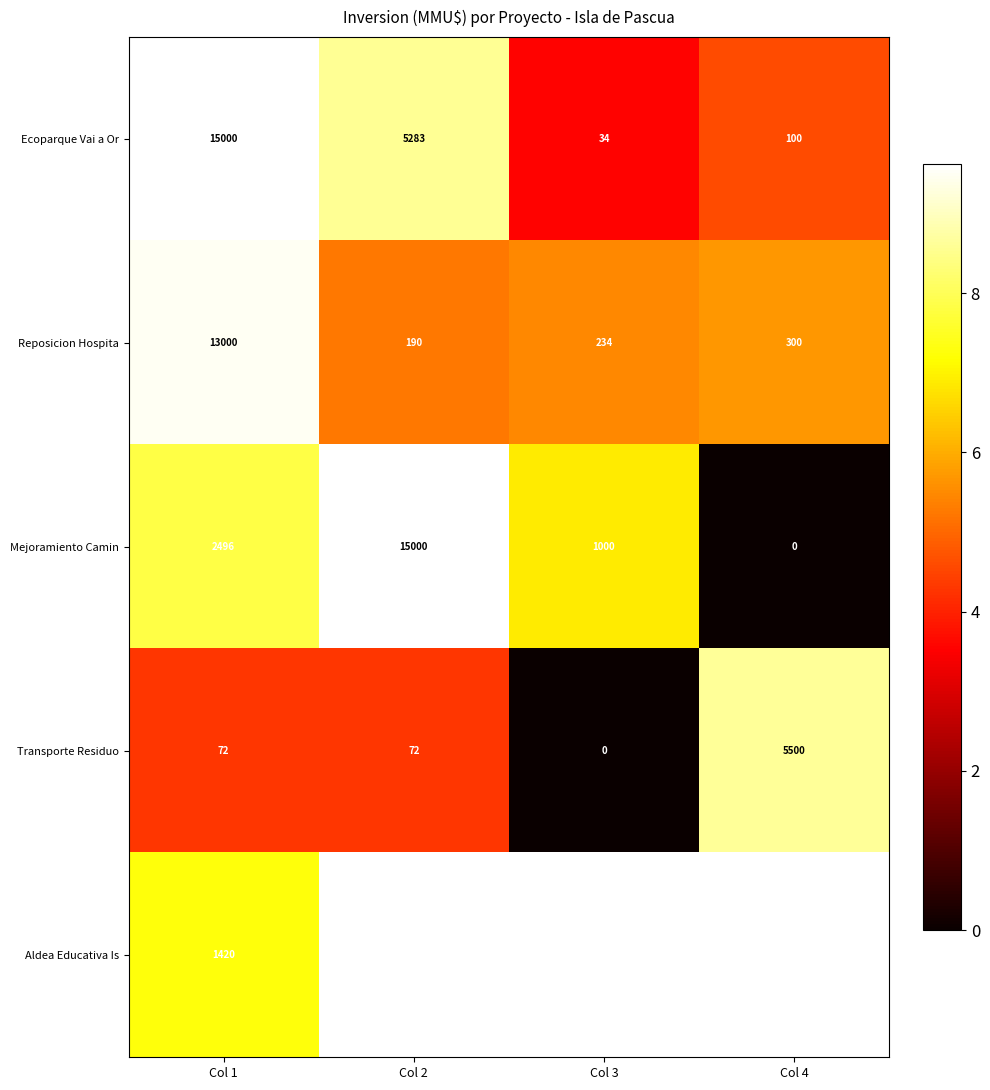

Is the value of Transporte Residuo at Col 3 greater than the value of Reposicion Hospita at Col 1?

No